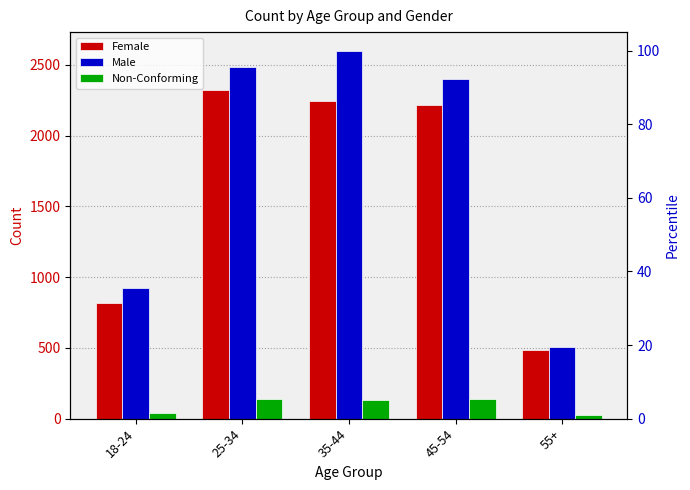

What is the difference between the Male values at 55+ and 18-24?

415